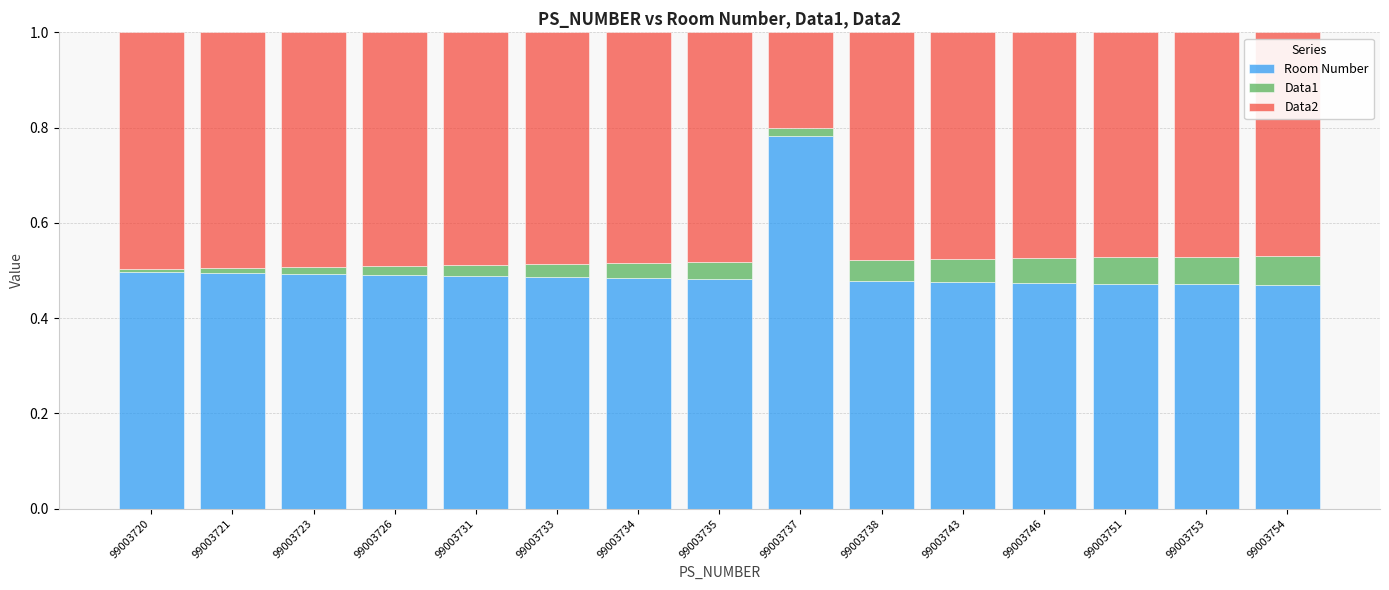

What is the sum of all Room Number values?

7.5